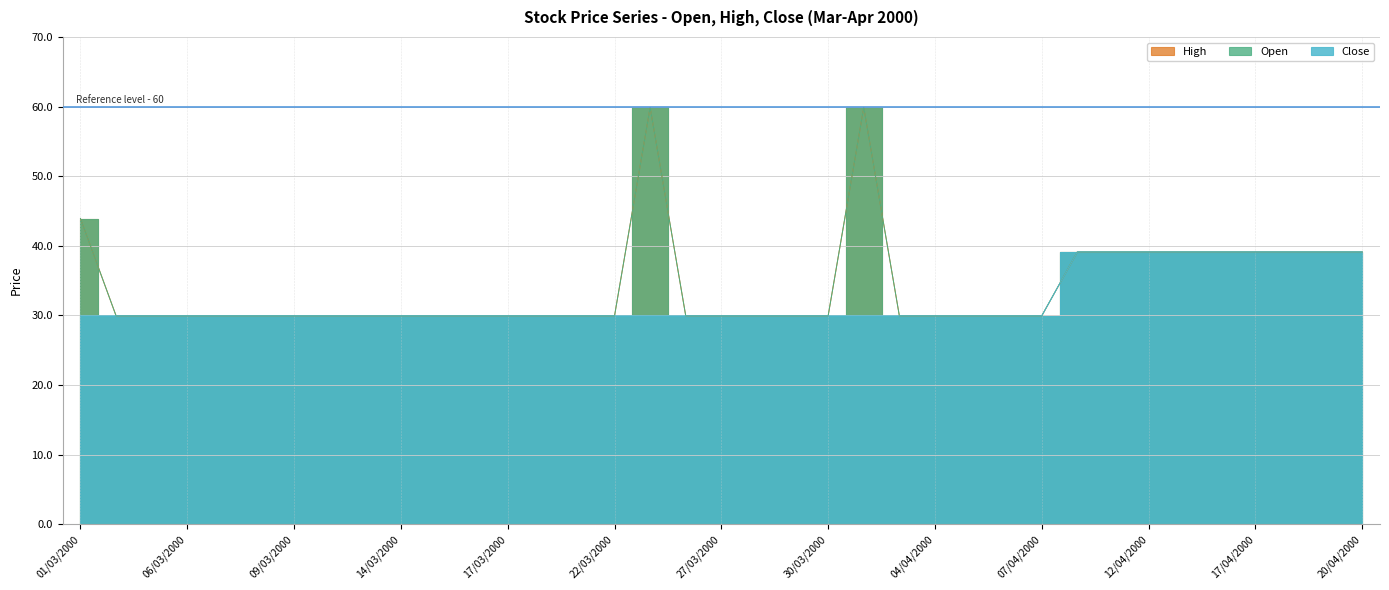

At which label is Close closest to 34?

01/03/2000